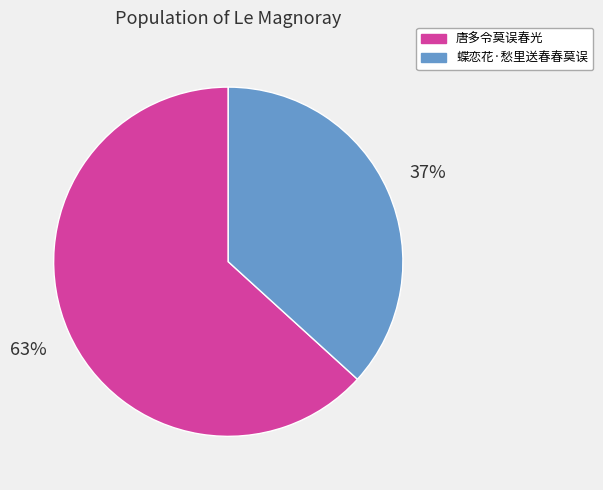

How many slices are in this pie chart?

2